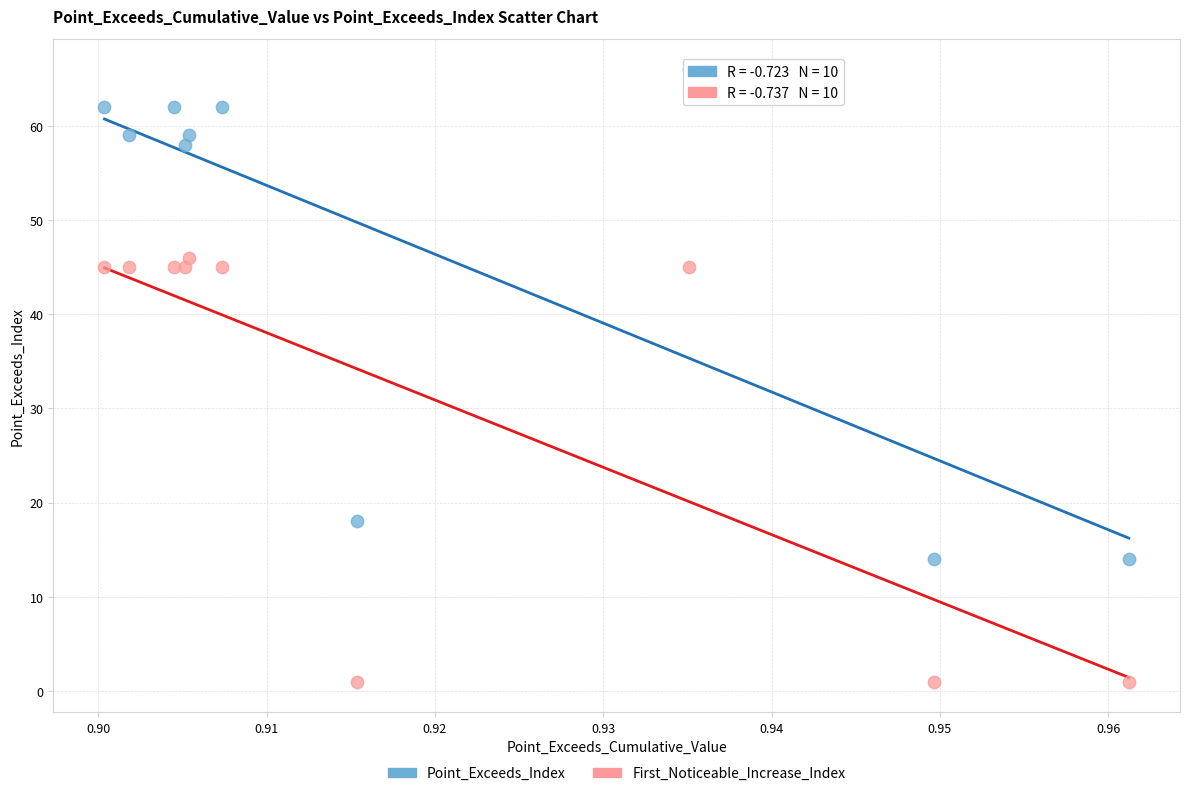

Which series contains the lowest Y value?

First_Noticeable_Increase_Index